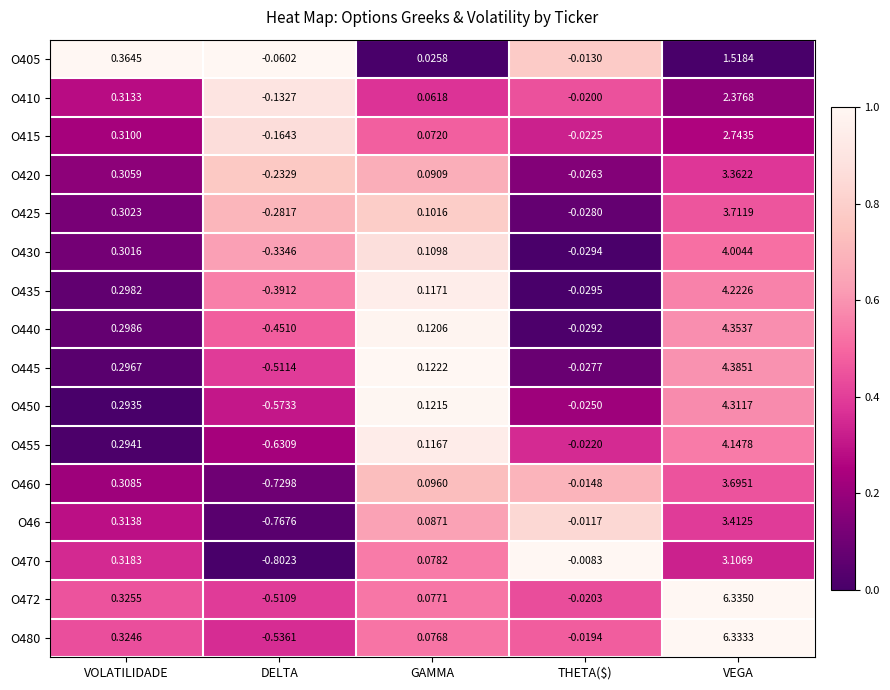

Is the value of O460 at VOLATILIDADE greater than the value of O450 at VEGA?

No